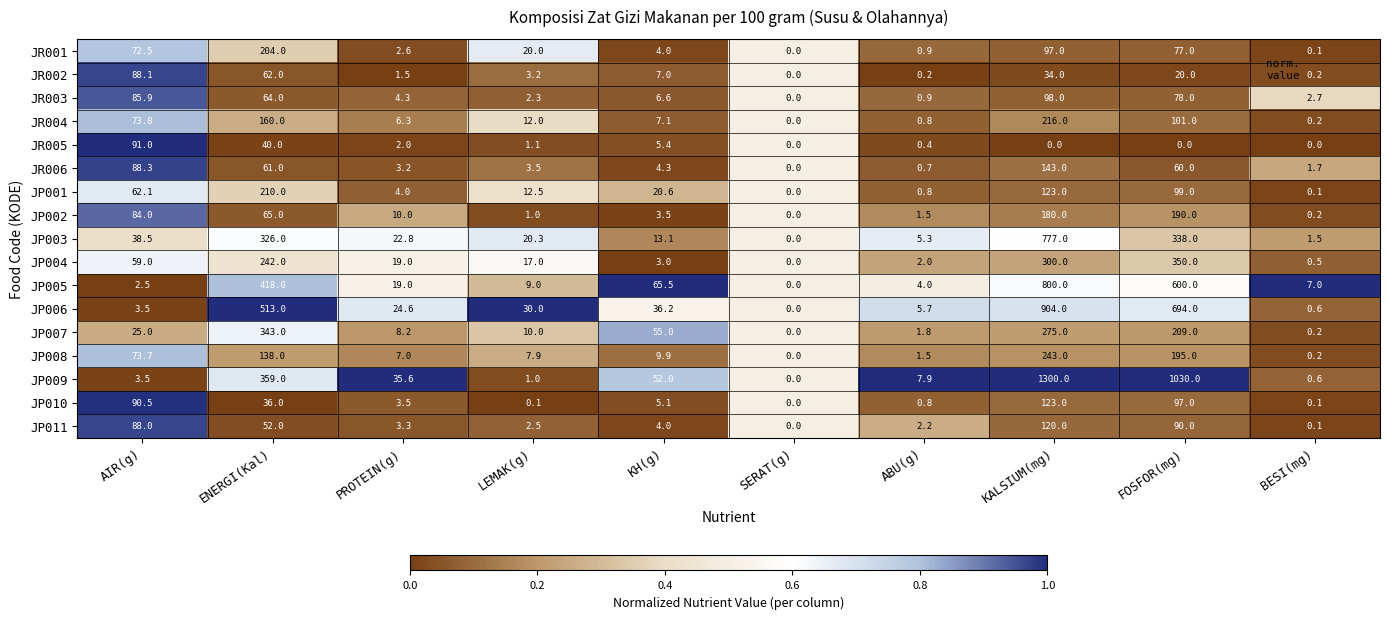

List the labels in order of JP004 value, largest first.

FOSFOR(mg), KALSIUM(mg), ENERGI(Kal), AIR(g), PROTEIN(g), LEMAK(g), KH(g), ABU(g), BESI(mg), SERAT(g)